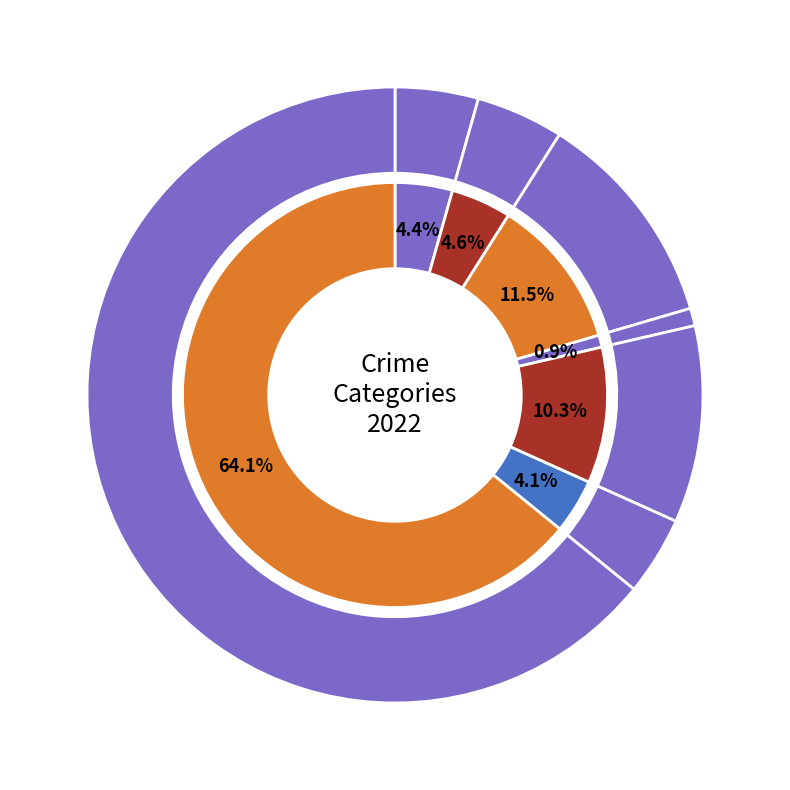

To the nearest percent, what percentage of the pie is Criminal Sexual Assault?

1%